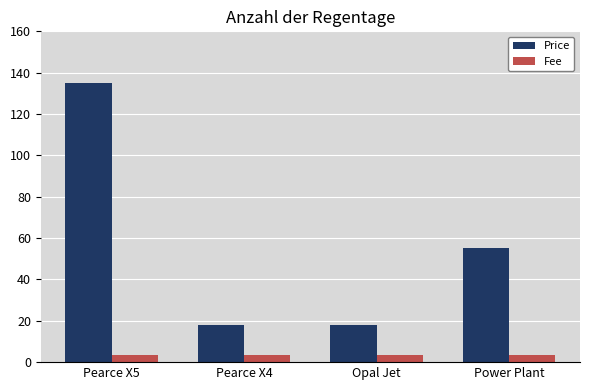

What is the difference between the second highest and minimum values in the Price series?

37.0